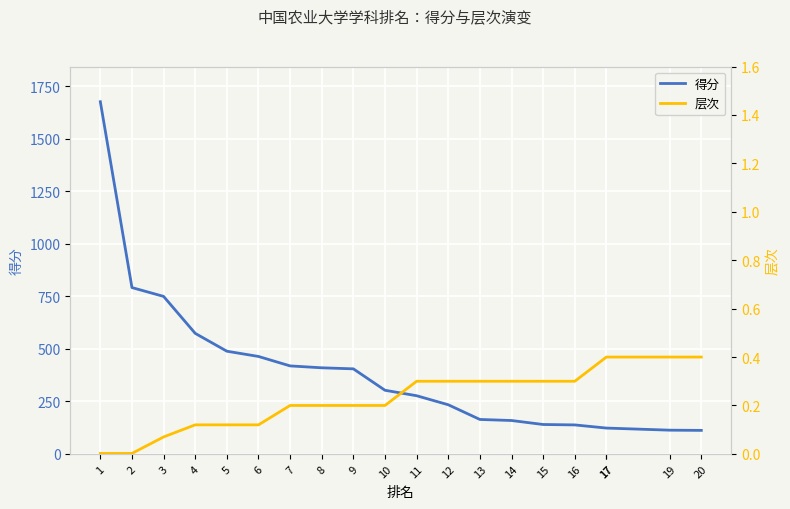

Does the chart display data point markers on the line(s)?

No